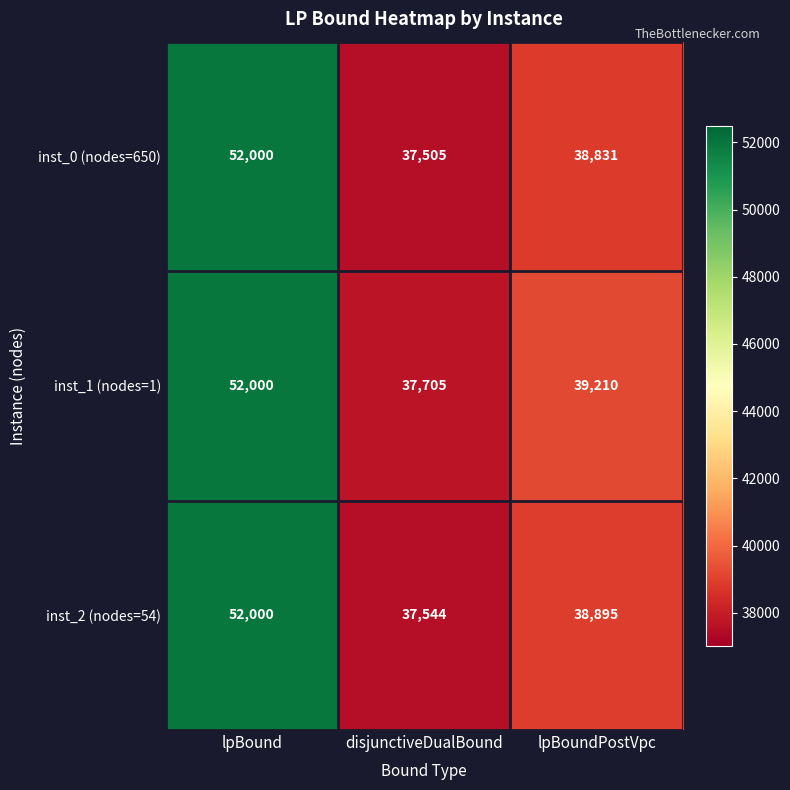

List the series in order of their overall mean, lowest first.

inst_0 (nodes=650), inst_2 (nodes=54), inst_1 (nodes=1)